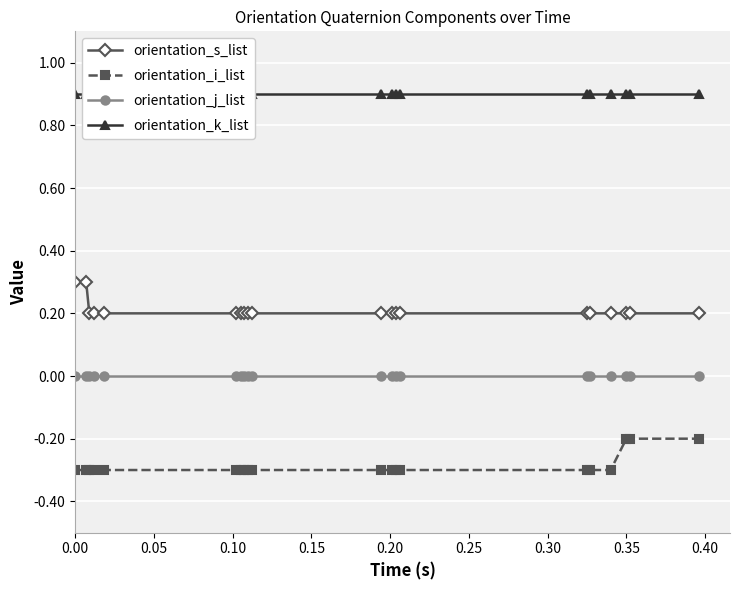

What position from the left is 0.25?

6